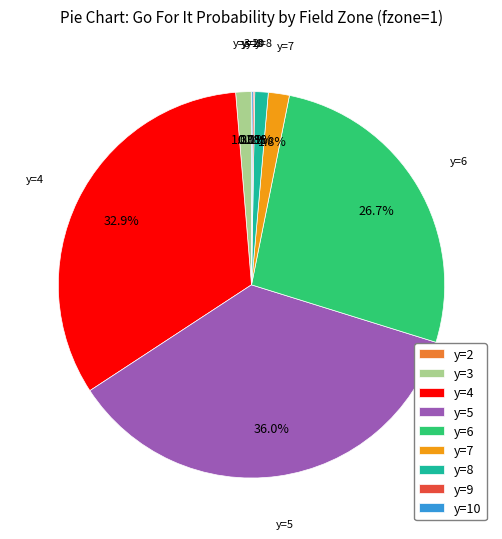

Is there any slice that represents more than half of the pie?

No